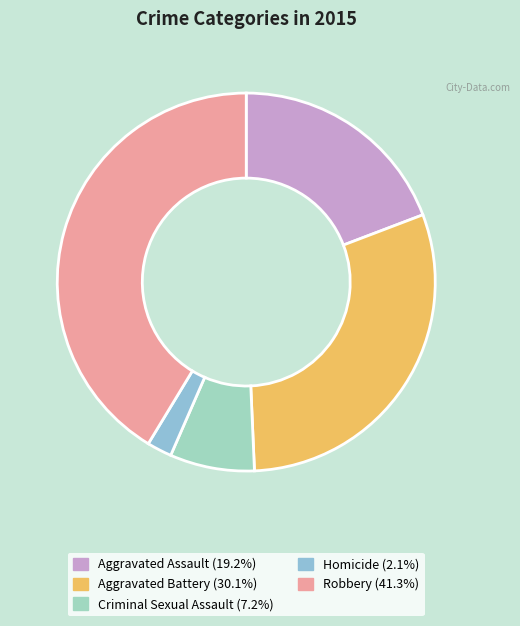

Is there a majority slice in this chart?

No